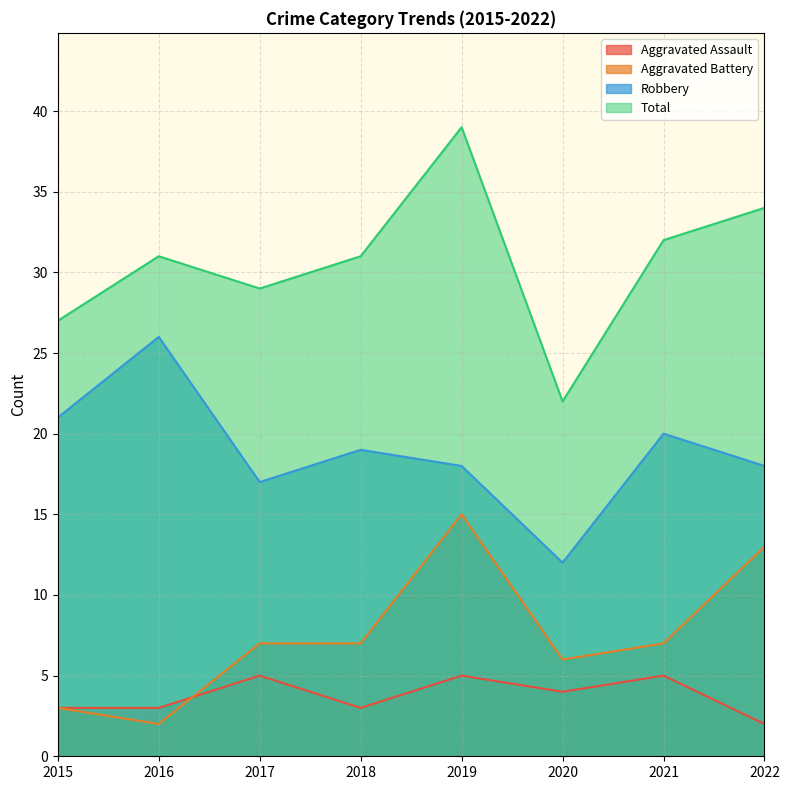

What is the sum of all Robbery values?

151